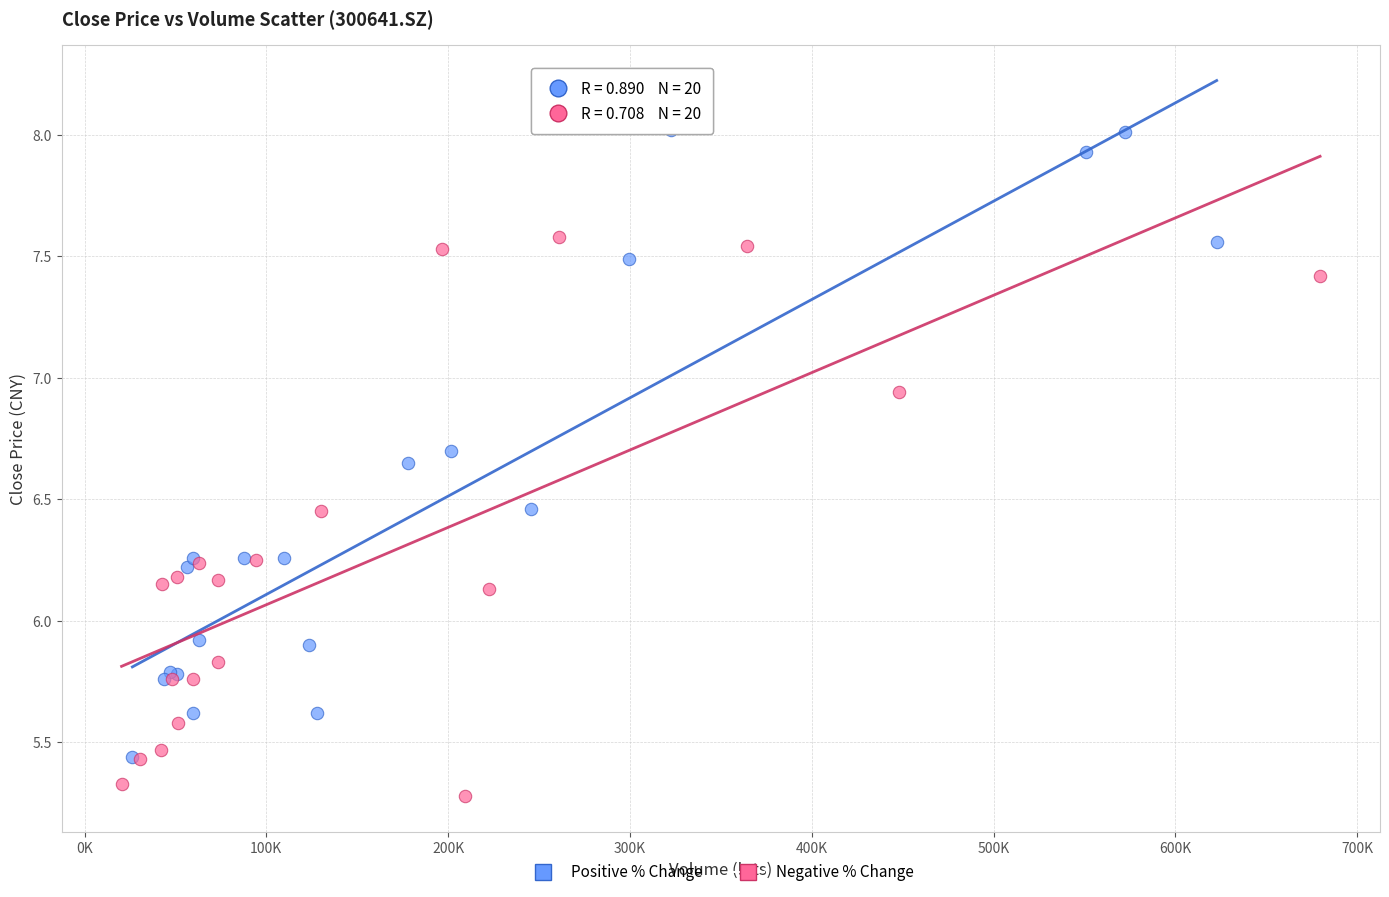

Which series reaches the minimum Y coordinate?

Negative % Change